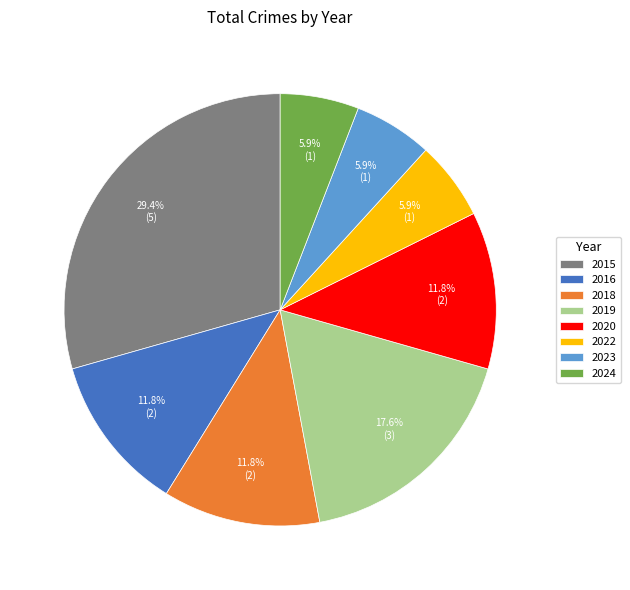

Do 2016 and 2018 together represent more than half of the pie?

No